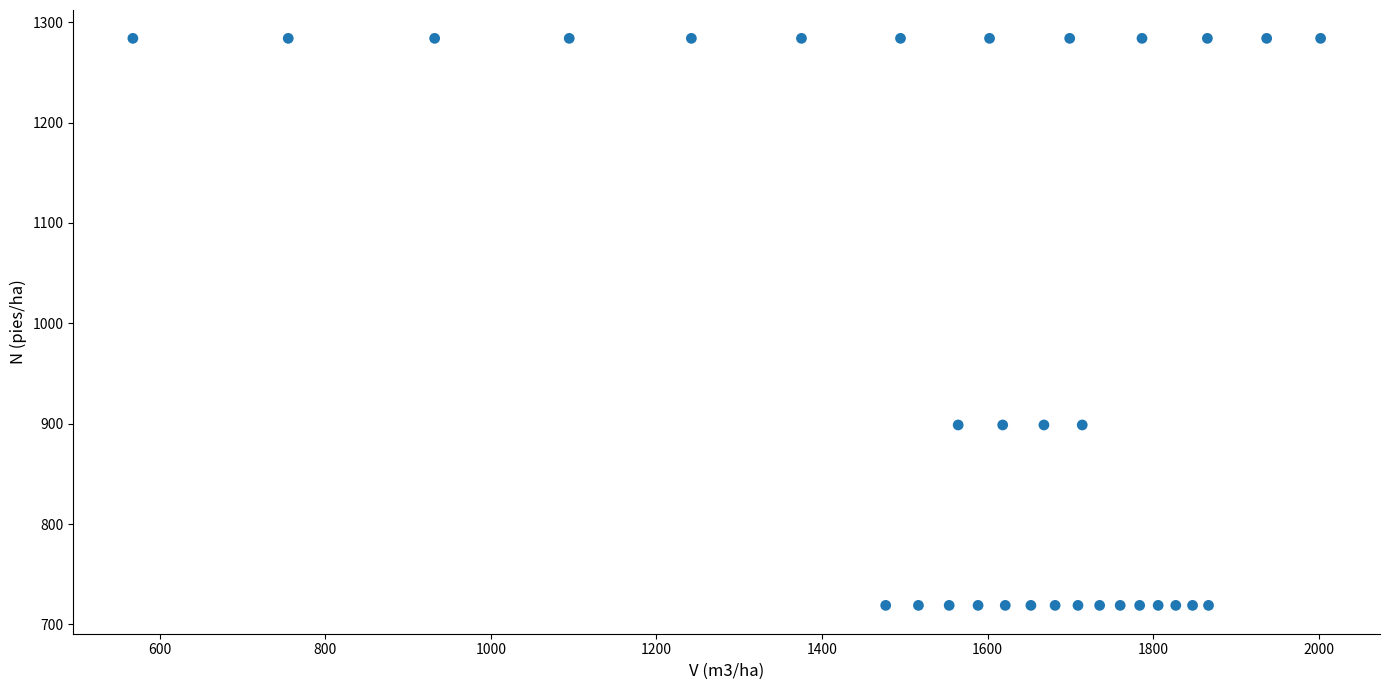

What is the range of X values (max minus min)?

1434.4